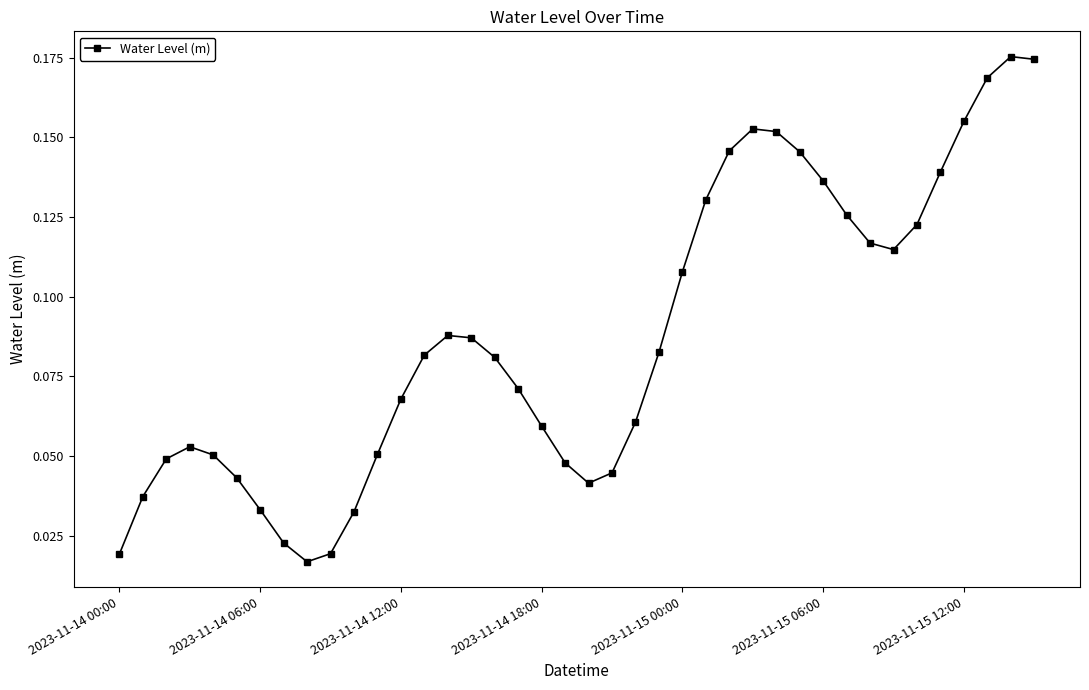

True or false: the data has more than 0 interior local peaks.

True